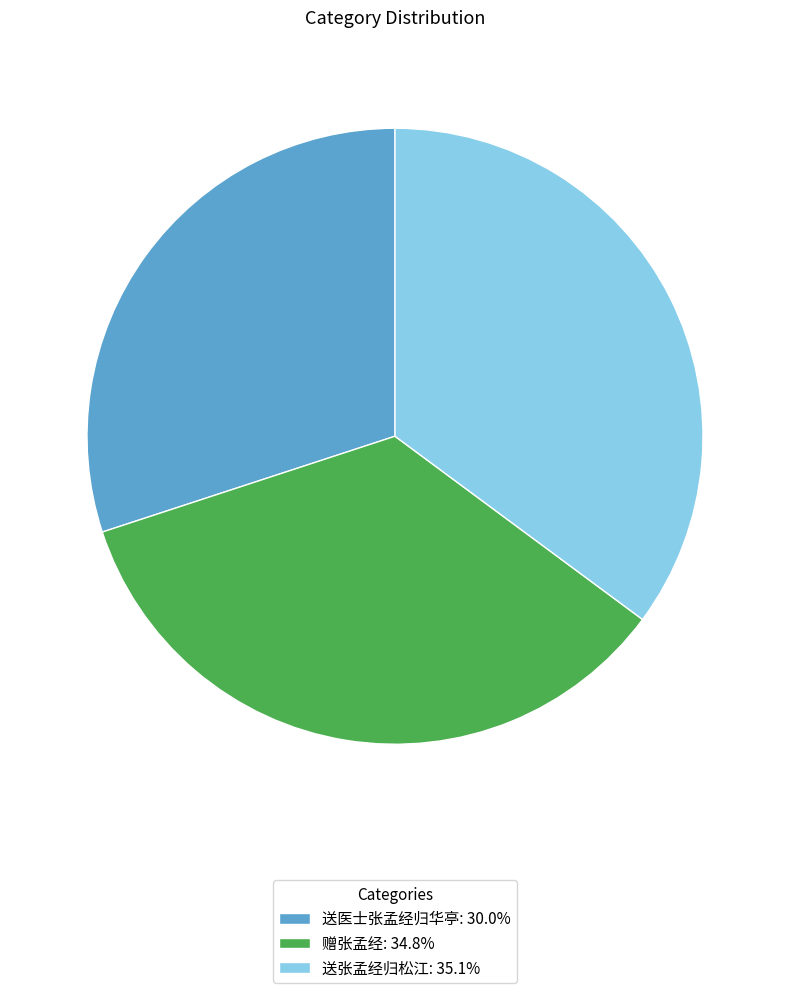

Does 送张孟经归松江: 35.1% account for over 50% of the chart?

No